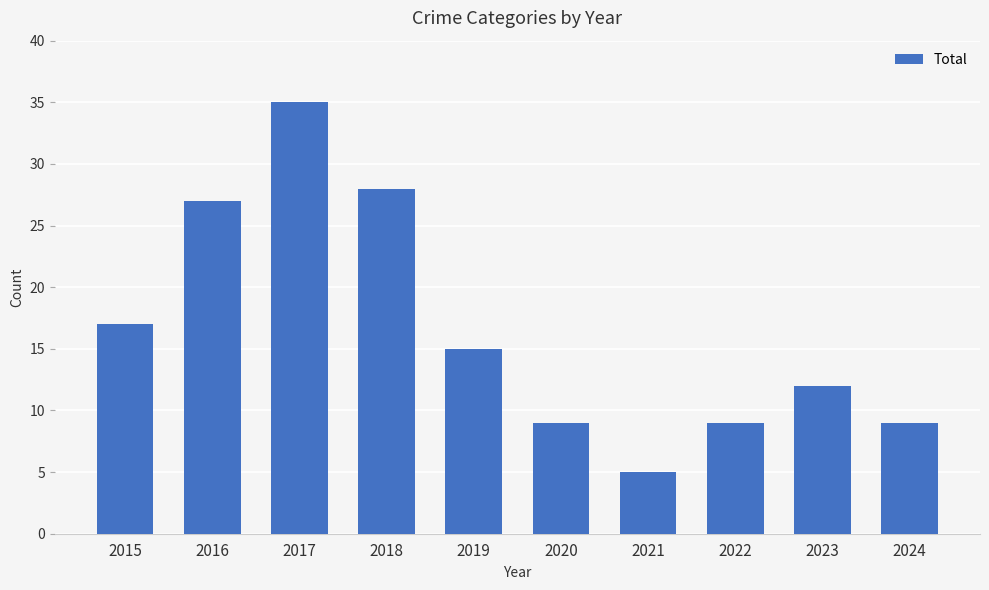

Reading right to left, extract all data points from this chart.

2024=9	2023=12	2022=9	2021=5	2020=9	2019=15	2018=28	2017=35	2016=27	2015=17